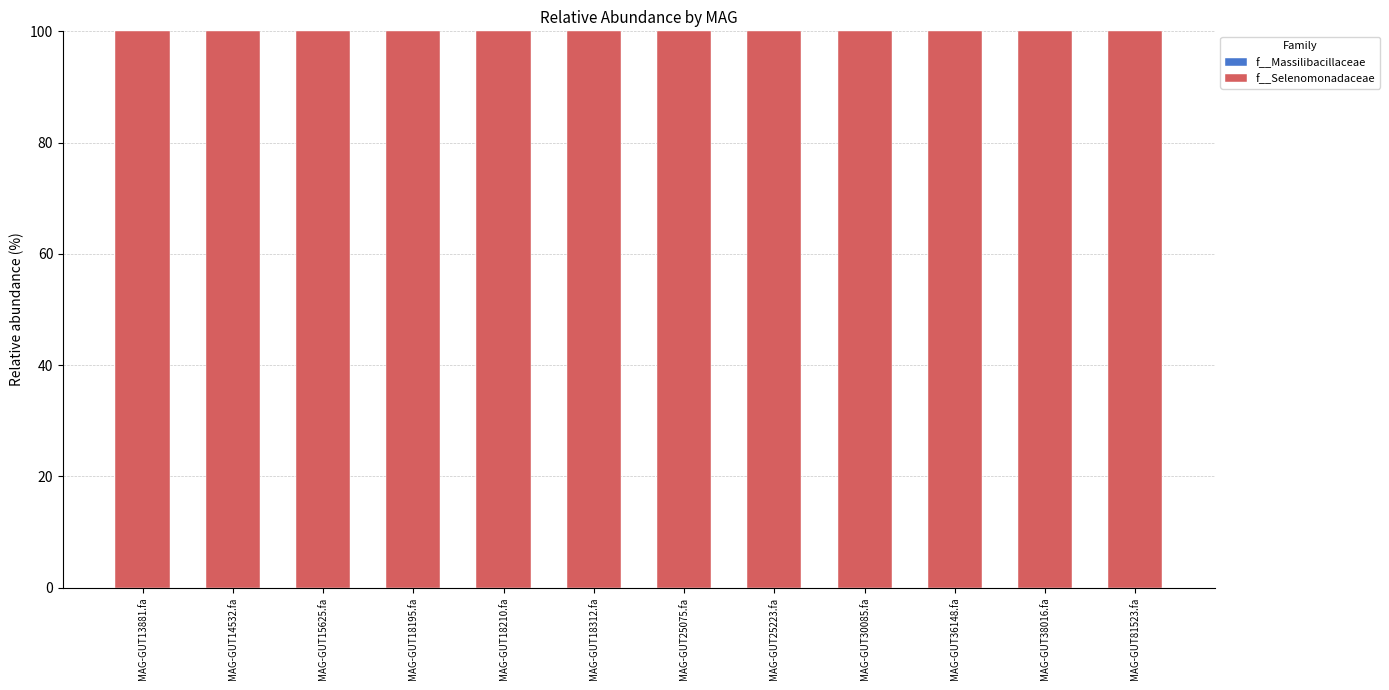

Reading left to right, transcribe all the data shown in this chart.

f__Massilibacillaceae: MAG-GUT13881.fa=0	MAG-GUT14532.fa=0	MAG-GUT15625.fa=0	MAG-GUT18195.fa=0	MAG-GUT18210.fa=0	MAG-GUT18312.fa=0	MAG-GUT25075.fa=0	MAG-GUT25223.fa=0	MAG-GUT30085.fa=0	MAG-GUT36148.fa=0	MAG-GUT38016.fa=0	MAG-GUT81523.fa=0
f__Selenomonadaceae: MAG-GUT13881.fa=100	MAG-GUT14532.fa=100	MAG-GUT15625.fa=100	MAG-GUT18195.fa=100	MAG-GUT18210.fa=100	MAG-GUT18312.fa=100	MAG-GUT25075.fa=100	MAG-GUT25223.fa=100	MAG-GUT30085.fa=100	MAG-GUT36148.fa=100	MAG-GUT38016.fa=100	MAG-GUT81523.fa=100